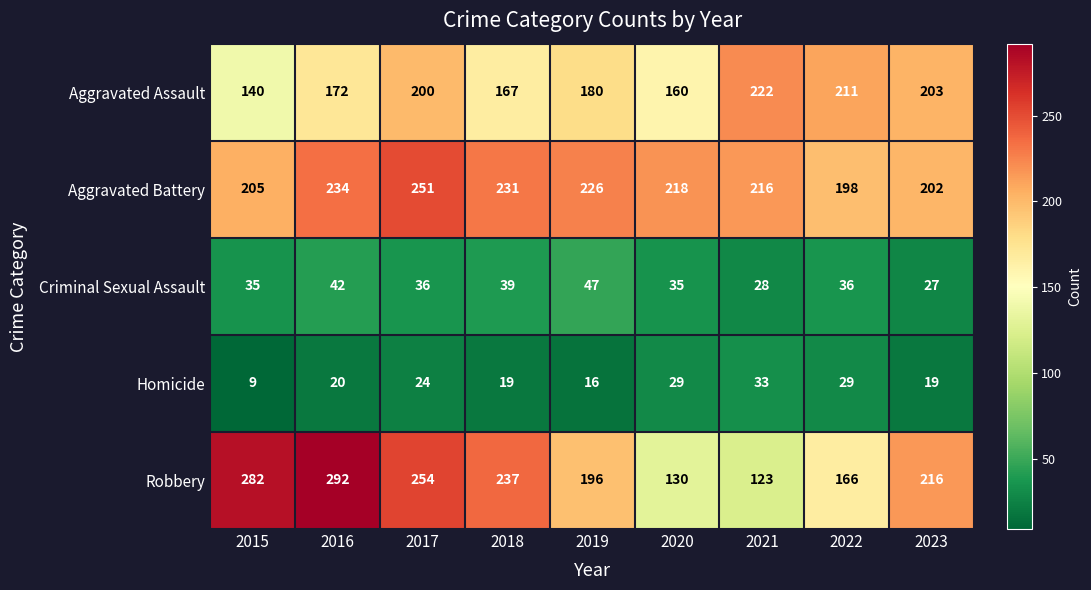

Read the Aggravated Assault value at 2020.

160